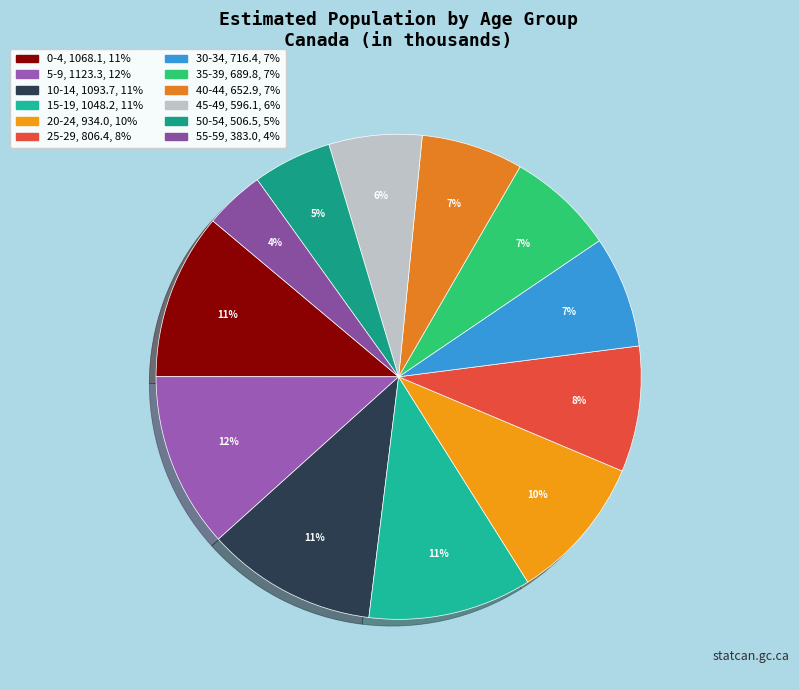

Between 55-59 and 35-39, which is larger?

35-39